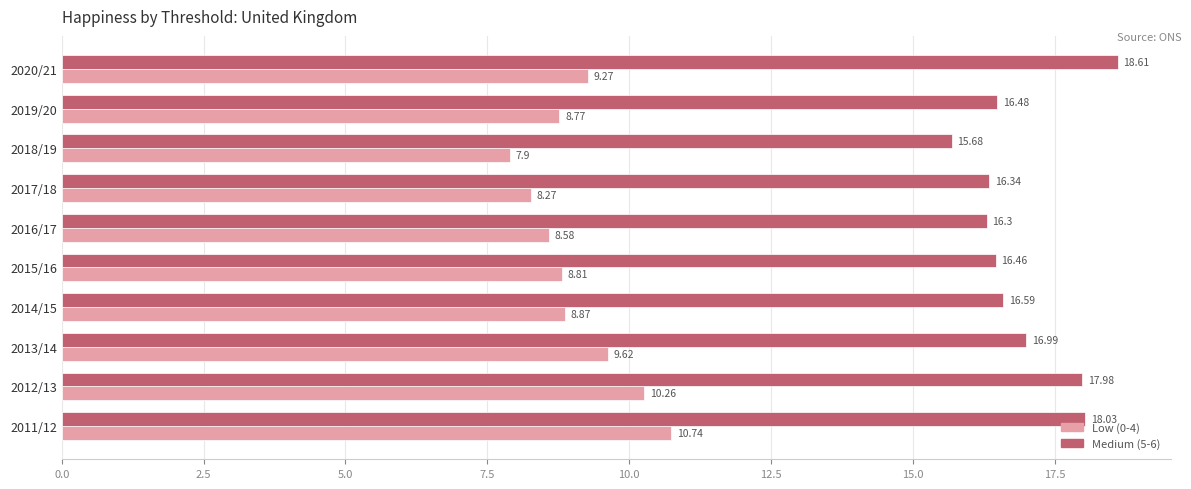

What is the sum of the Medium (5-6) values at 2012/13 and 2019/20?

34.5